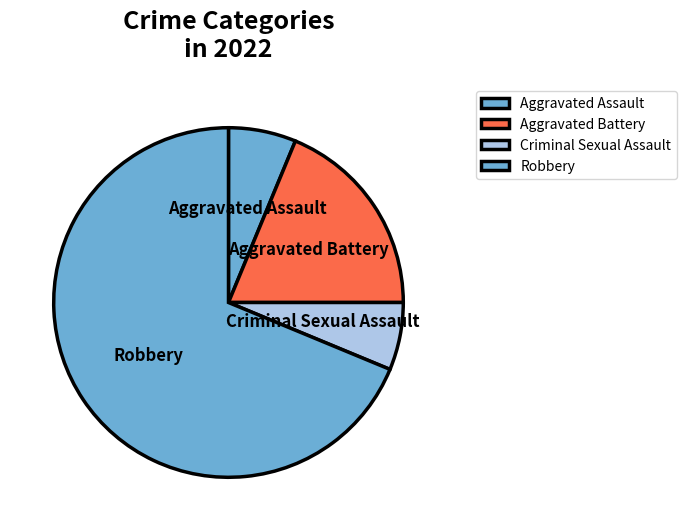

Is it true that Robbery is 69% of the pie?

True